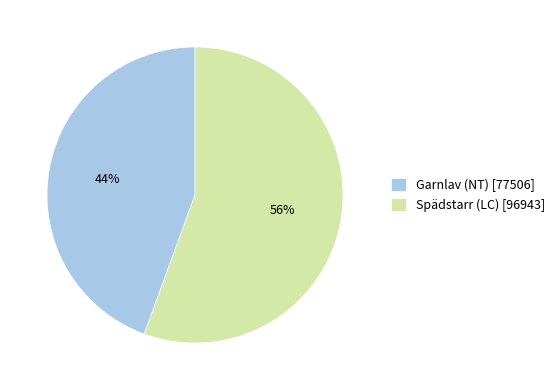

What is the ratio of the value at Spädstarr (LC) [96943] to the value at Garnlav (NT) [77506]?

1.3